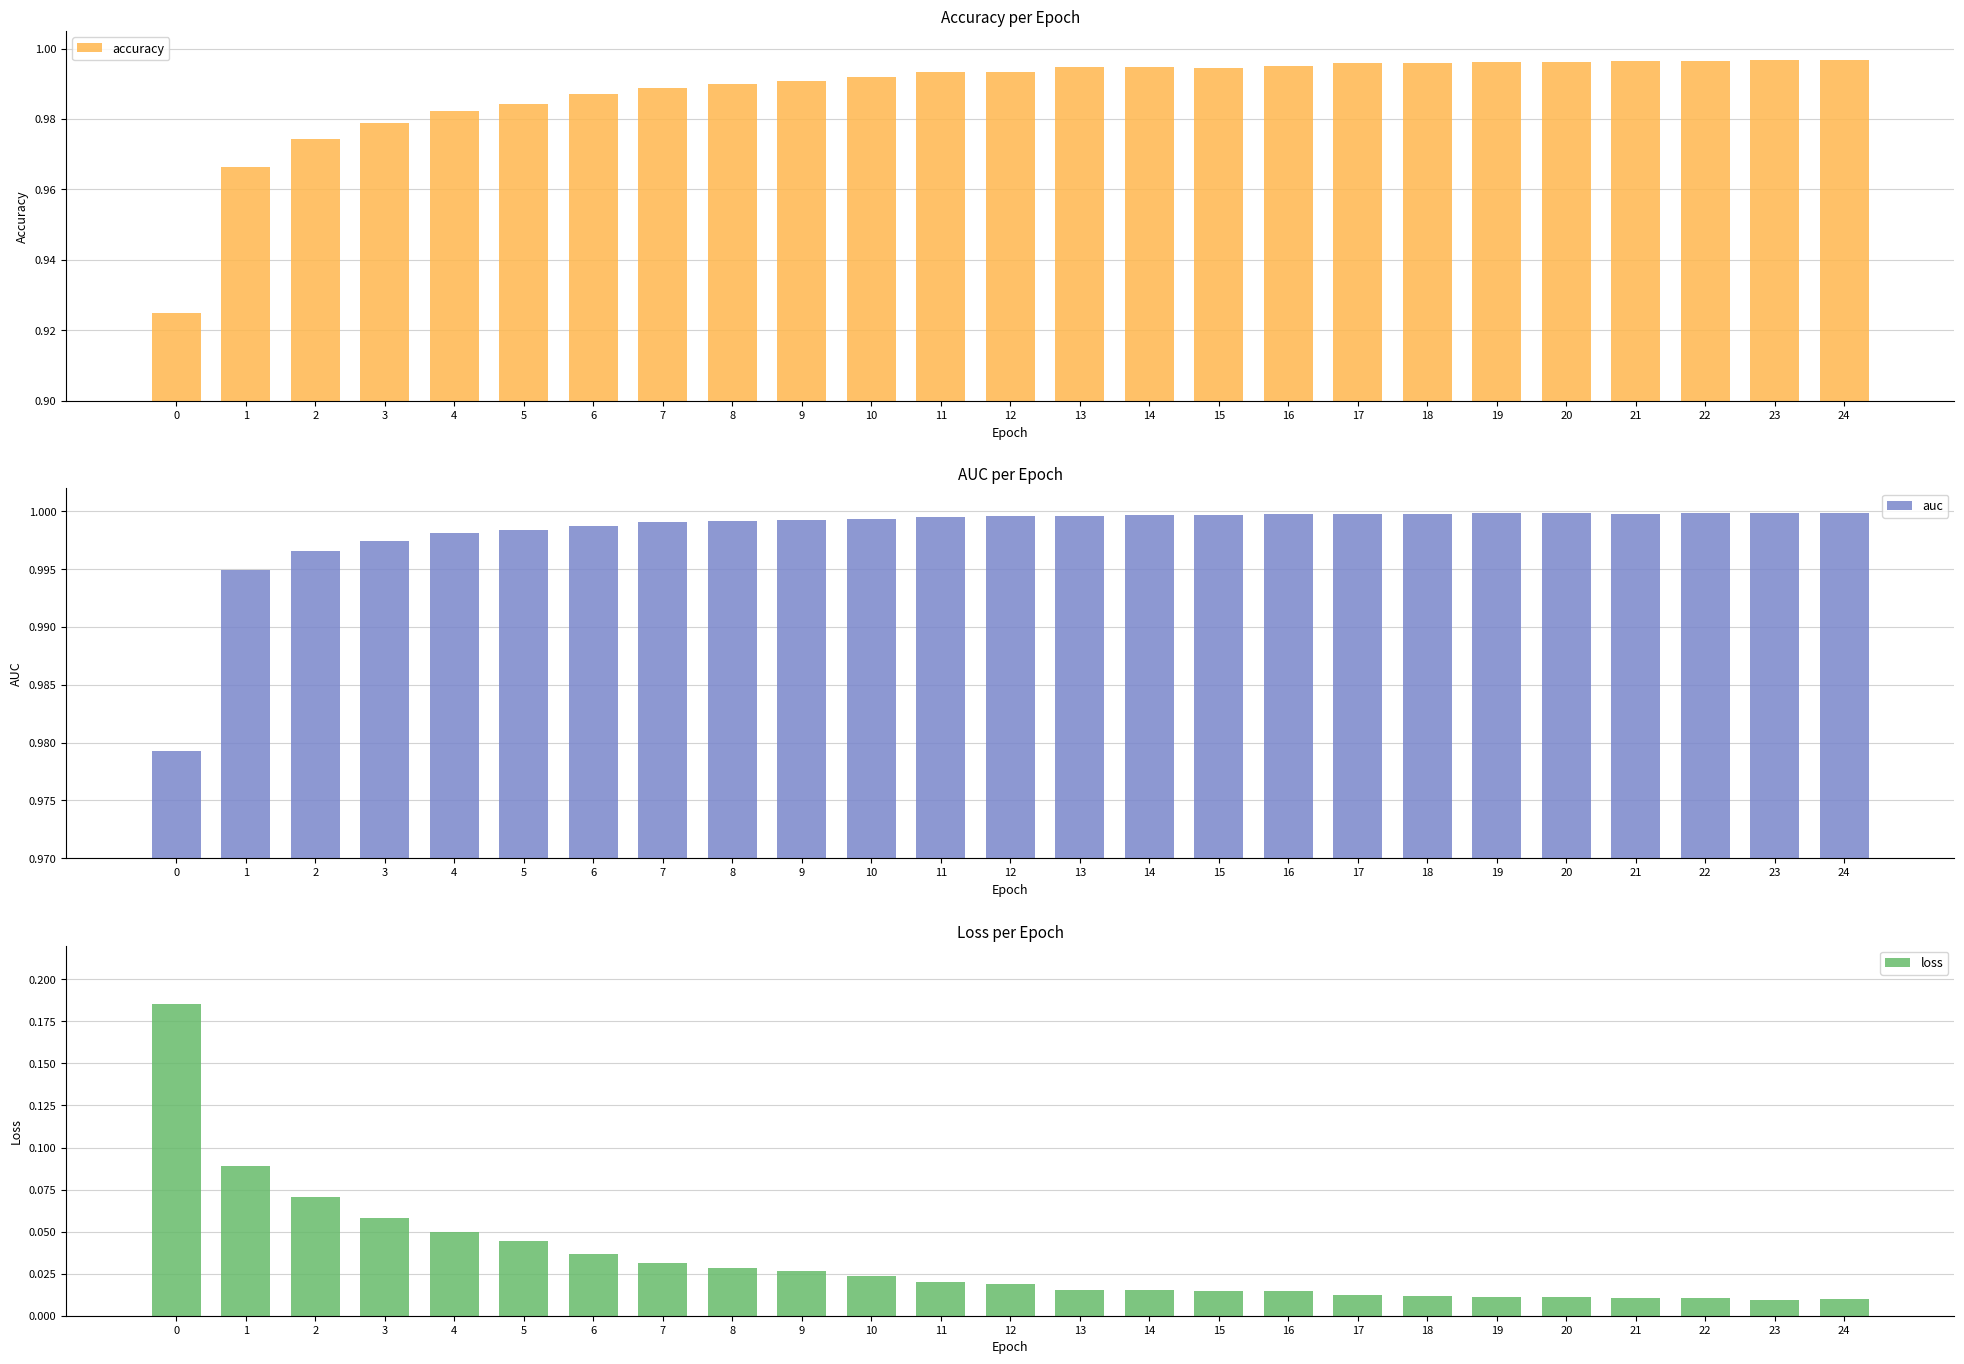

How many series are shown in this chart?

3